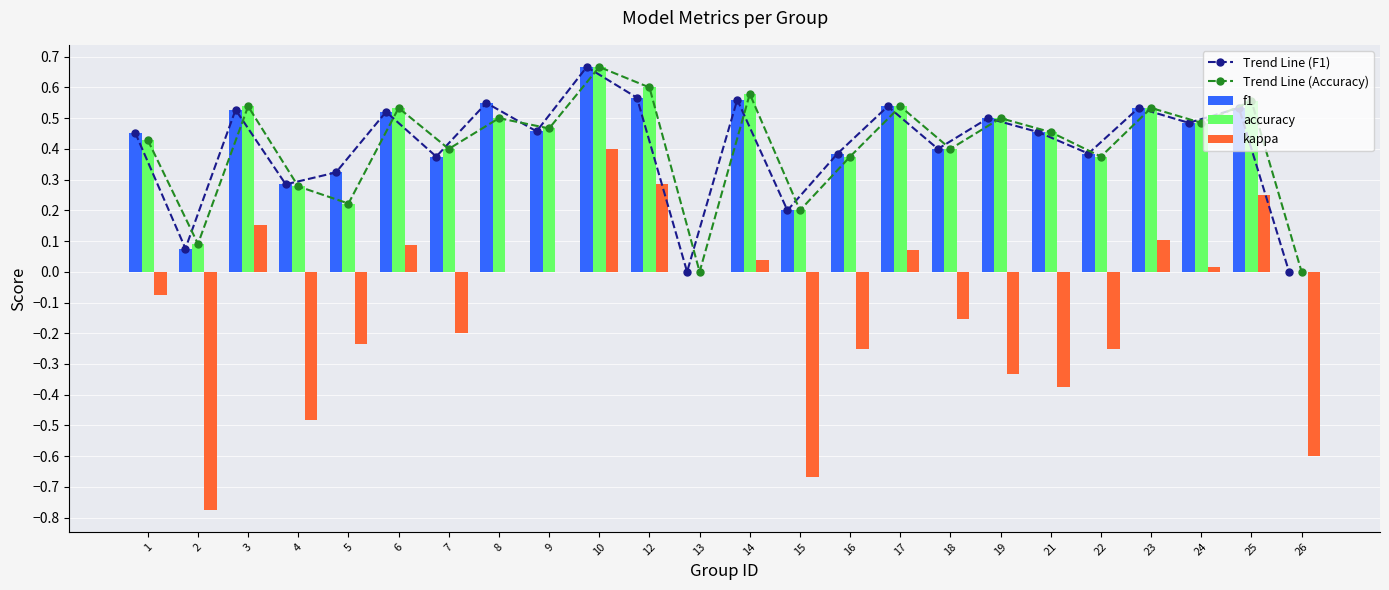

Reading right to left, extract all data points from this chart.

Trend Line (F1): 26=0.0	25=0.5	24=0.5	23=0.5	22=0.4	21=0.5	19=0.5	18=0.4	17=0.5	16=0.4	15=0.2	14=0.6	13=0.0	12=0.6	10=0.7	9=0.5	8=0.5	7=0.4	6=0.5	5=0.3	4=0.3	3=0.5	2=0.1	1=0.5
Trend Line (Accuracy): 26=0.0	25=0.6	24=0.5	23=0.5	22=0.4	21=0.5	19=0.5	18=0.4	17=0.5	16=0.4	15=0.2	14=0.6	13=0.0	12=0.6	10=0.7	9=0.5	8=0.5	7=0.4	6=0.5	5=0.2	4=0.3	3=0.5	2=0.1	1=0.4
f1: 26=0.0	25=0.5	24=0.5	23=0.5	22=0.4	21=0.5	19=0.5	18=0.4	17=0.5	16=0.4	15=0.2	14=0.6	13=0.0	12=0.6	10=0.7	9=0.5	8=0.5	7=0.4	6=0.5	5=0.3	4=0.3	3=0.5	2=0.1	1=0.5
accuracy: 26=0.0	25=0.6	24=0.5	23=0.5	22=0.4	21=0.5	19=0.5	18=0.4	17=0.5	16=0.4	15=0.2	14=0.6	13=0.0	12=0.6	10=0.7	9=0.5	8=0.5	7=0.4	6=0.5	5=0.2	4=0.3	3=0.5	2=0.1	1=0.4
kappa: 26=-0.6	25=0.3	24=0.0	23=0.1	22=-0.2	21=-0.4	19=-0.3	18=-0.2	17=0.1	16=-0.2	15=-0.7	14=0.0	13=0.0	12=0.3	10=0.4	9=0.0	8=0.0	7=-0.2	6=0.1	5=-0.2	4=-0.5	3=0.2	2=-0.8	1=-0.1